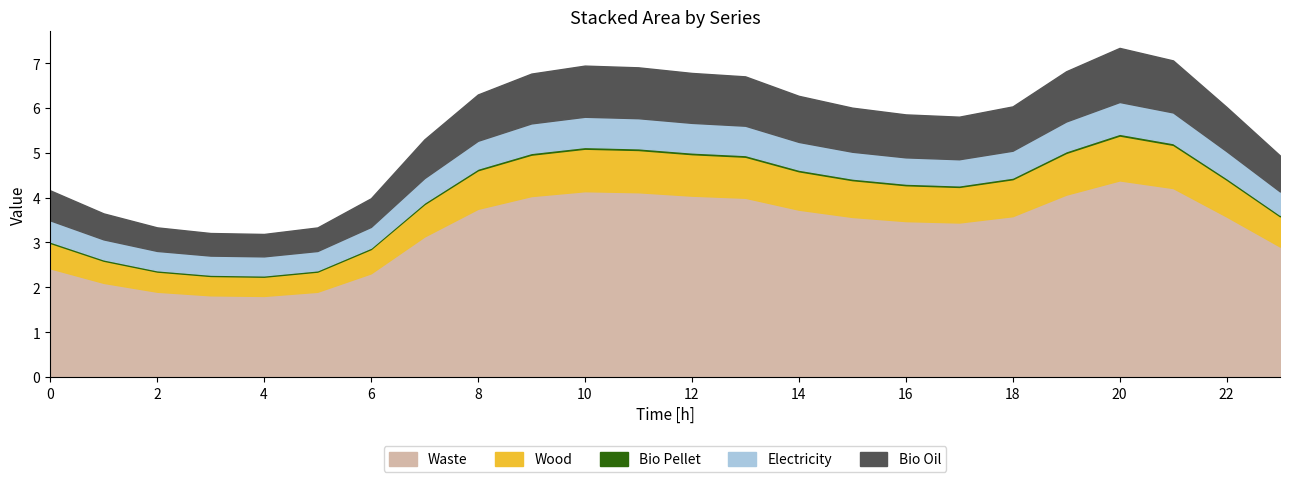

What is the sum of the Bio Oil values at 5 and 13?

1.6